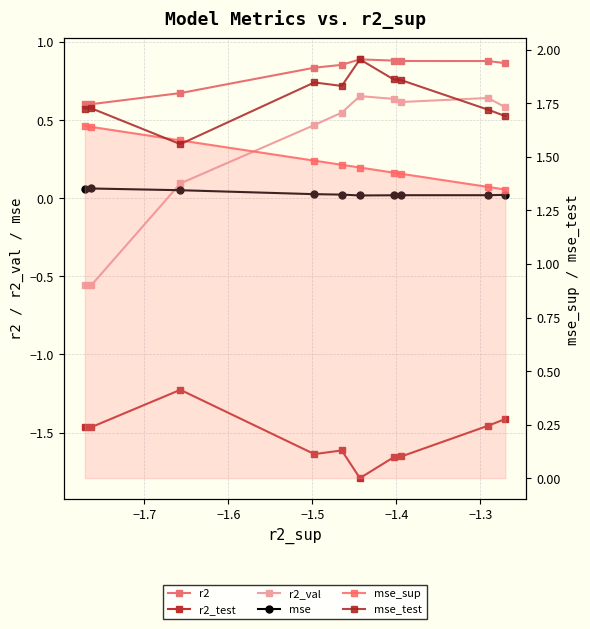

Reading right to left, extract all data points from this chart.

r2: 0.9	0.9	0.9	0.9	0.9	0.9	0.8	0.7	0.6	0.6
r2_test: -1.4	-1.5	-1.7	-1.7	-1.8	-1.6	-1.6	-1.2	-1.5	-1.5
r2_val: 0.6	0.6	0.6	0.6	0.7	0.5	0.5	0.1	-0.6	-0.6
mse: 0.0	0.0	0.0	0.0	0.0	0.0	0.0	0.1	0.1	0.1
mse_sup: 1.3	1.4	1.4	1.4	1.5	1.5	1.5	1.6	1.6	1.6
mse_test: 1.7	1.7	1.9	1.9	2.0	1.8	1.8	1.6	1.7	1.7